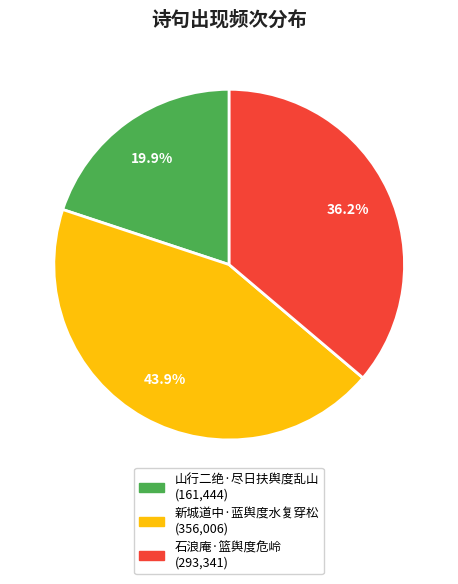

What percentage do 石浪庵·篮舆度危岭 and 山行二绝·尽日扶舆度乱山 together represent?

56.1%